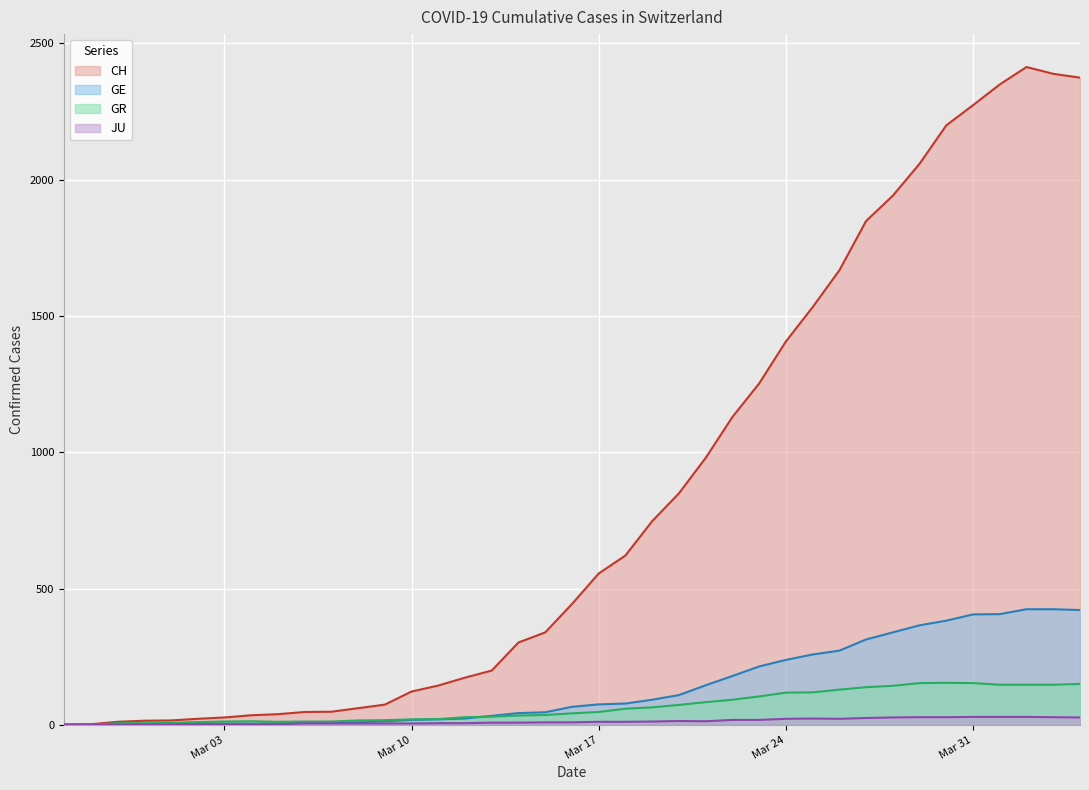

How many lines are shown in the chart?

4